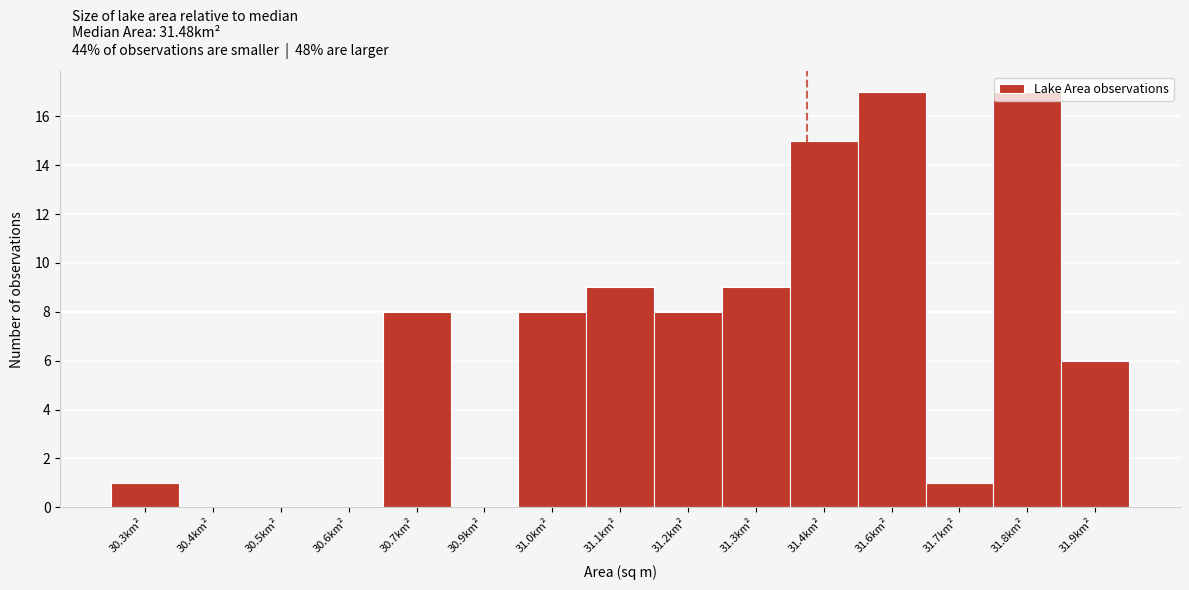

Is it true that the value at 30.9km² is 7?

False